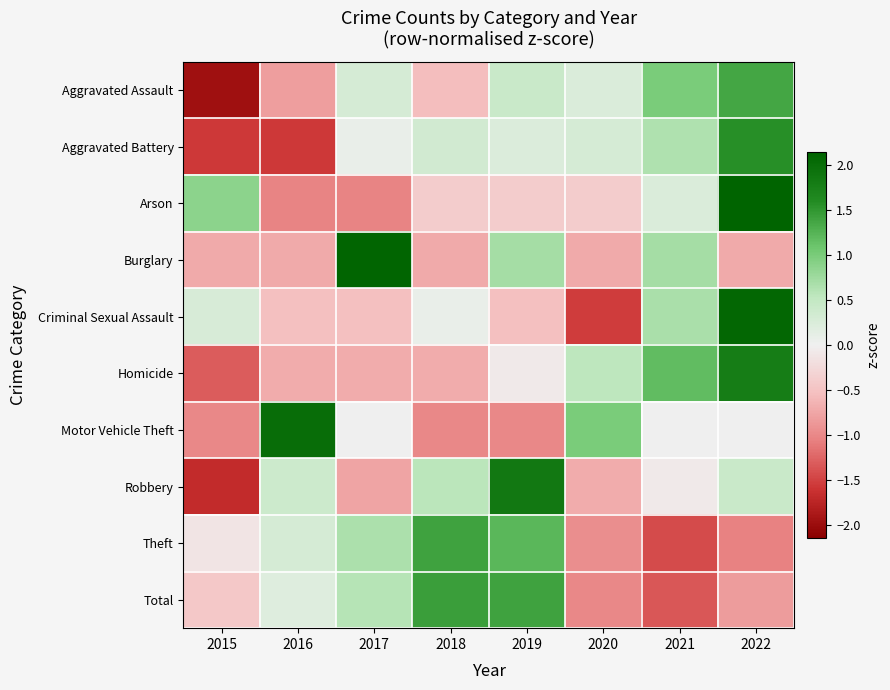

How many categories are shown in the chart?

8